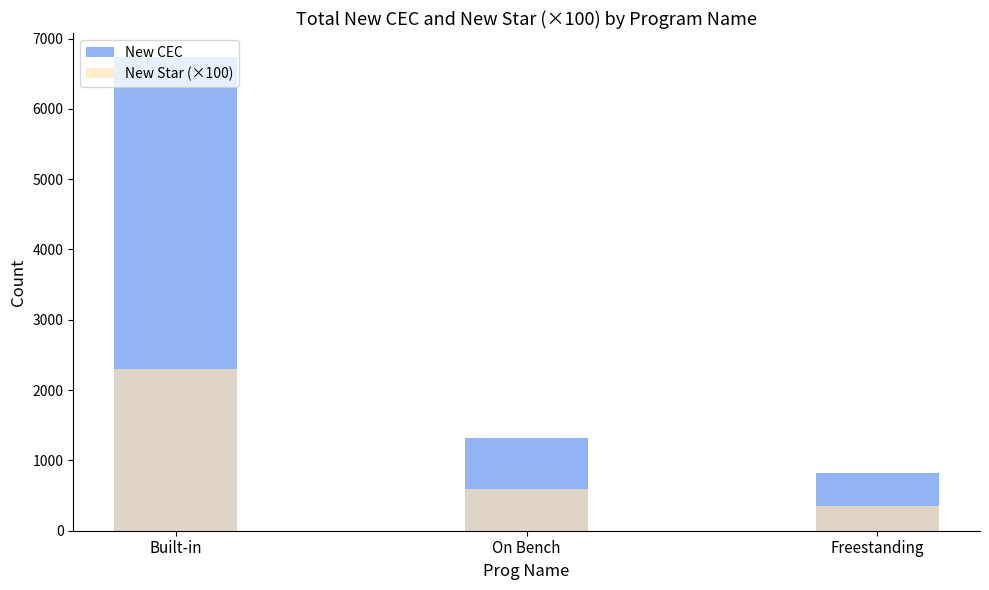

What is the sum of the New CEC values at On Bench and Built-in?

8056